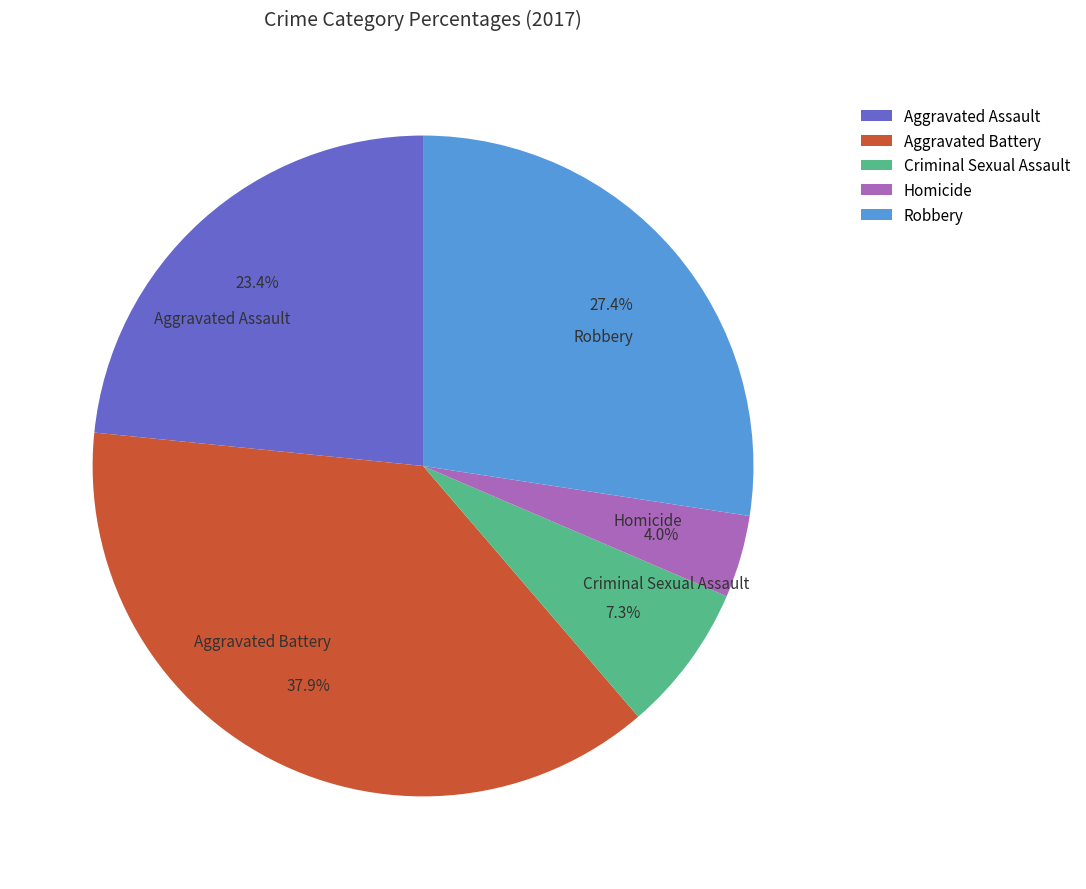

Which slice is the smallest?

Homicide